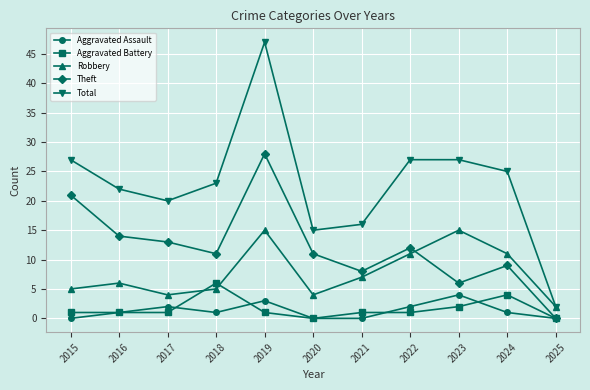

Reading left to right, transcribe all the data shown in this chart.

Aggravated Assault: 0	1	2	1	3	0	0	2	4	1	0
Aggravated Battery: 1	1	1	6	1	0	1	1	2	4	0
Robbery: 5	6	4	5	15	4	7	11	15	11	2
Theft: 21	14	13	11	28	11	8	12	6	9	0
Total: 27	22	20	23	47	15	16	27	27	25	2